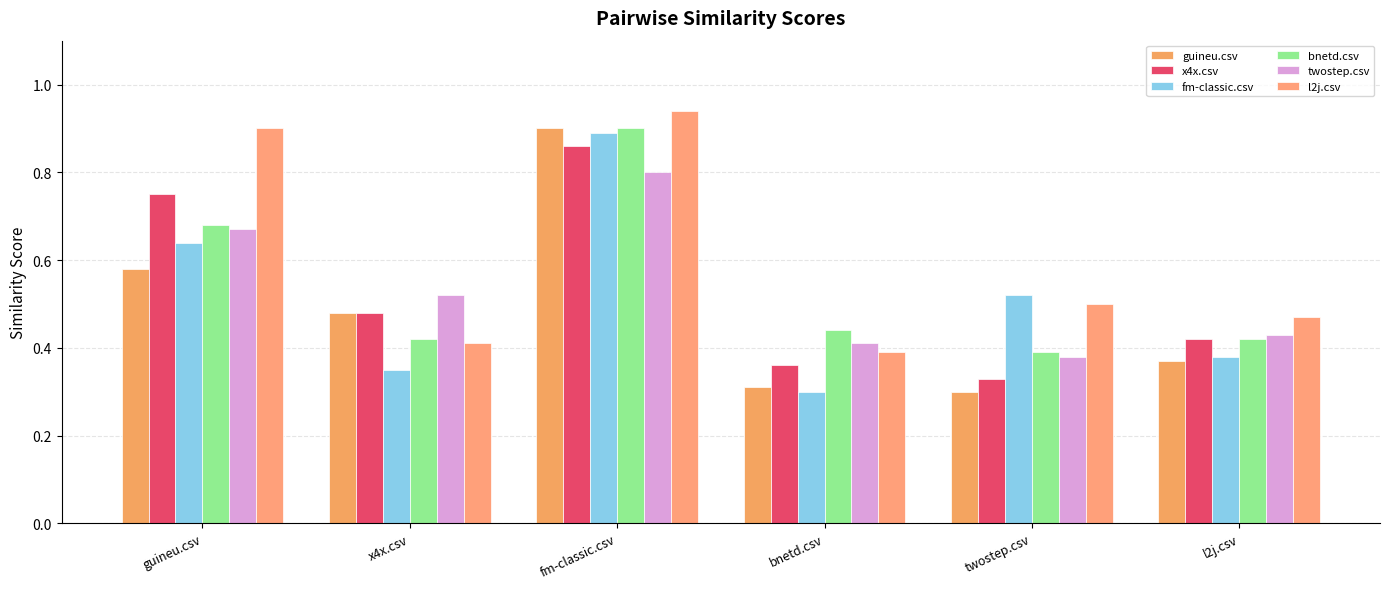

What is the label of the 5th bar from the left?

twostep.csv